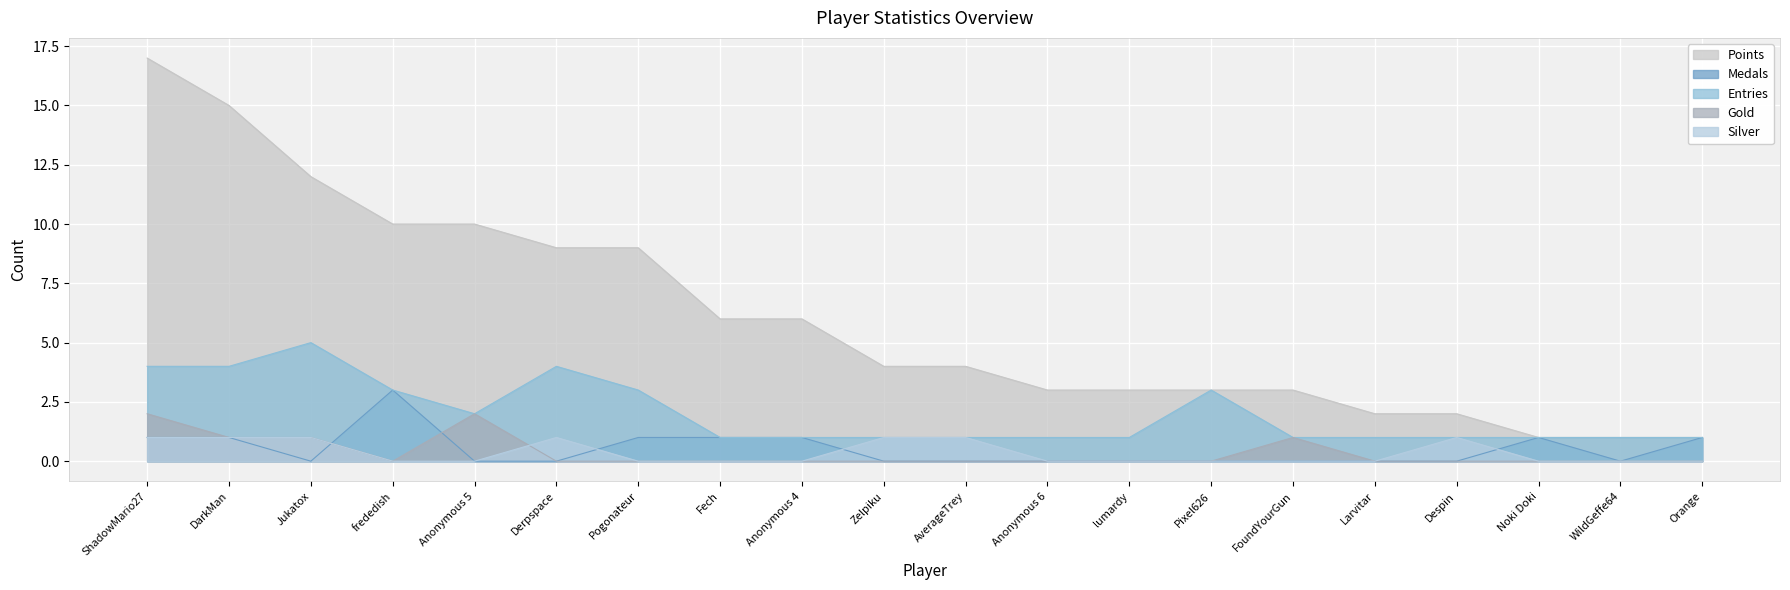

Where is Entries nearest to the value 3?

frededish